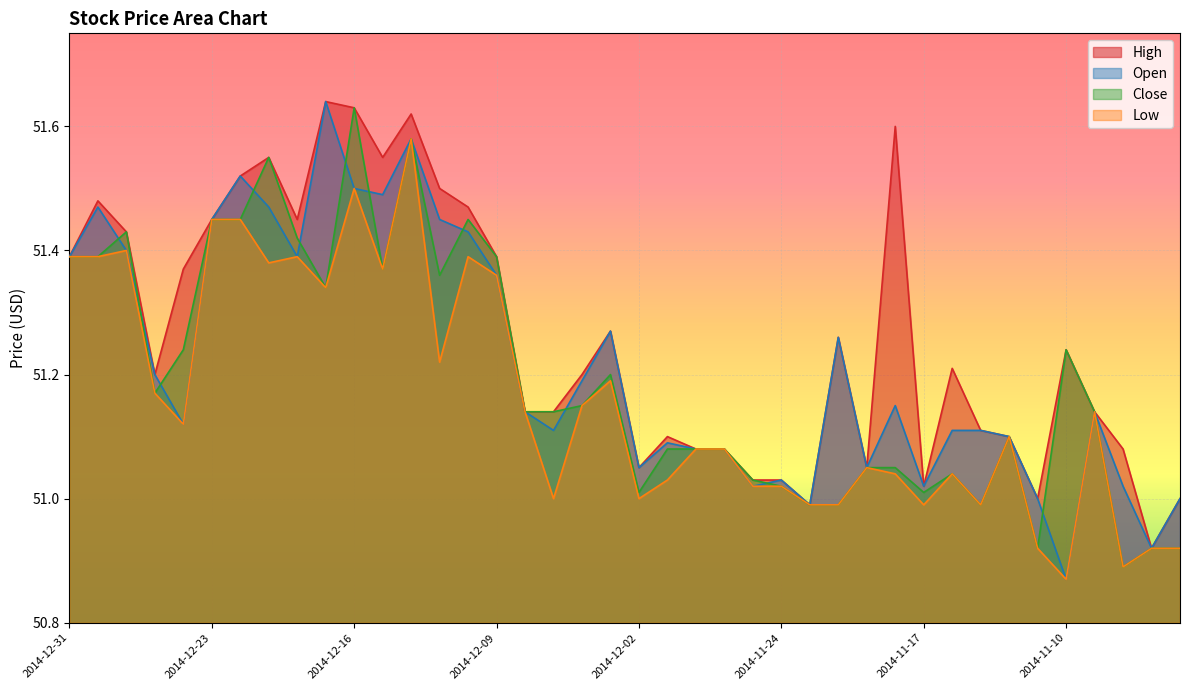

Which category has the highest value in the Open series?

2014-12-17